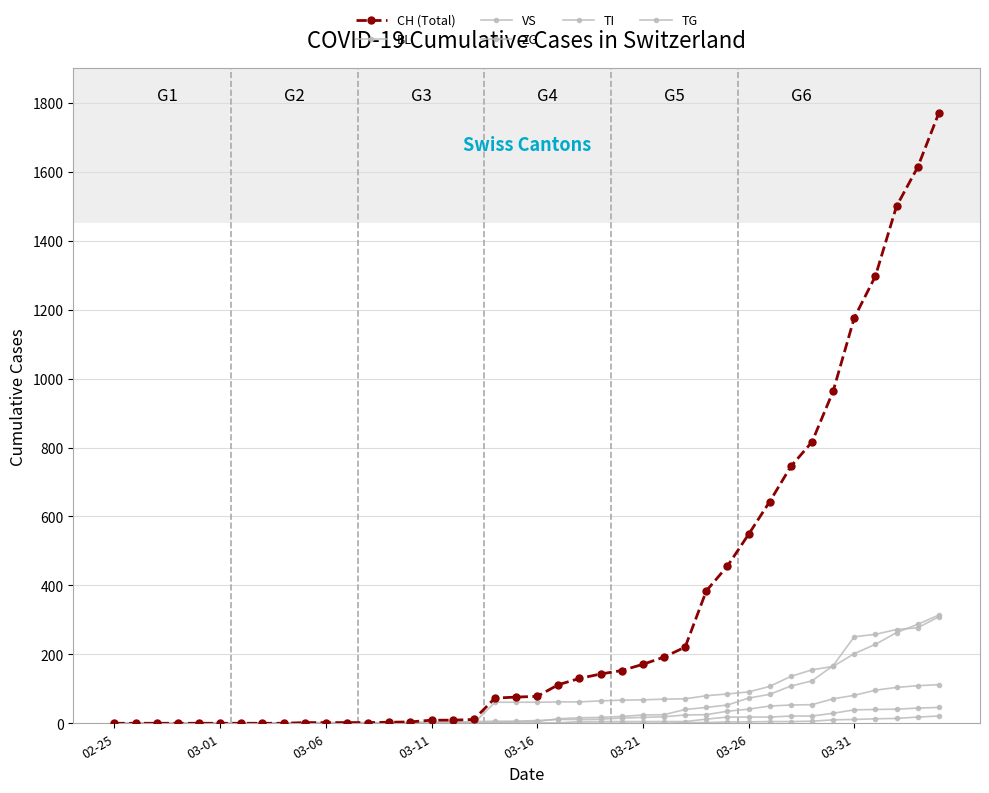

At which label does TI first exceed 61?

21